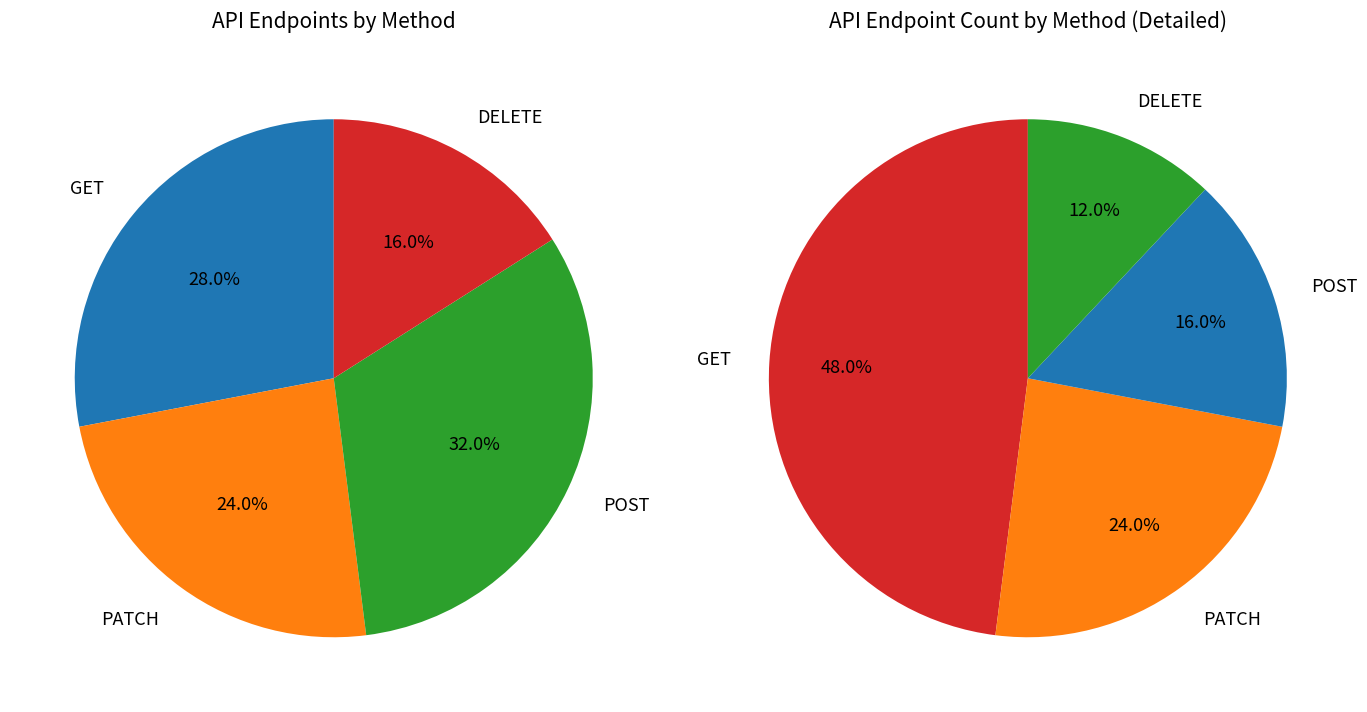

Do POST and DELETE together represent more than half of the pie?

No